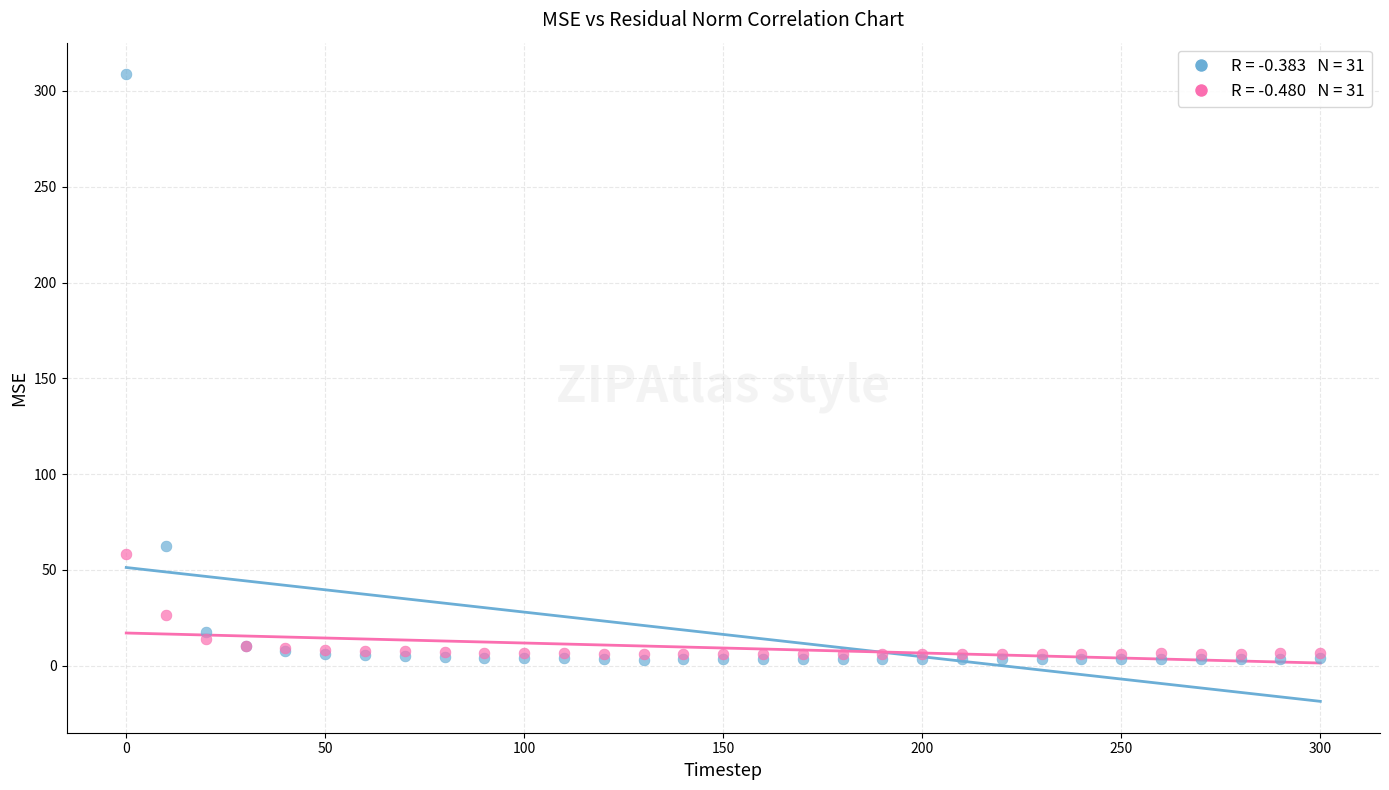

Across all series, what Y value is closest to 155?

62.7